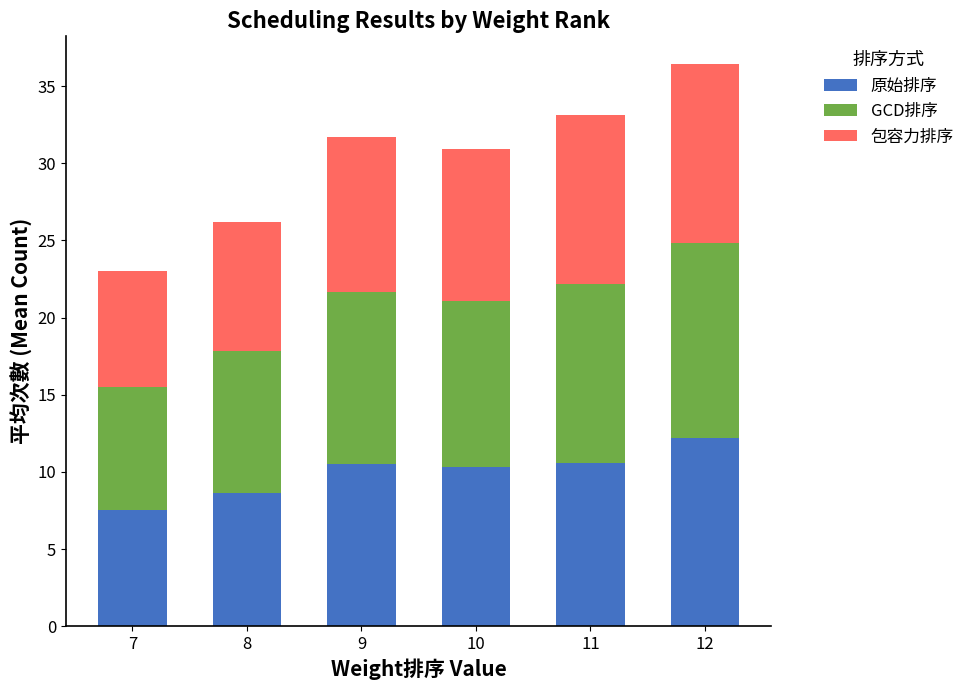

What is the lowest value of the 原始排序 series?

7.5